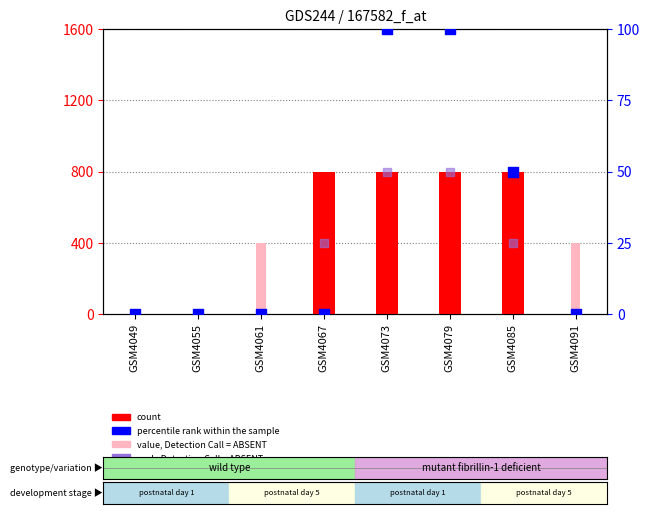

Which series contains the highest Y value?

count